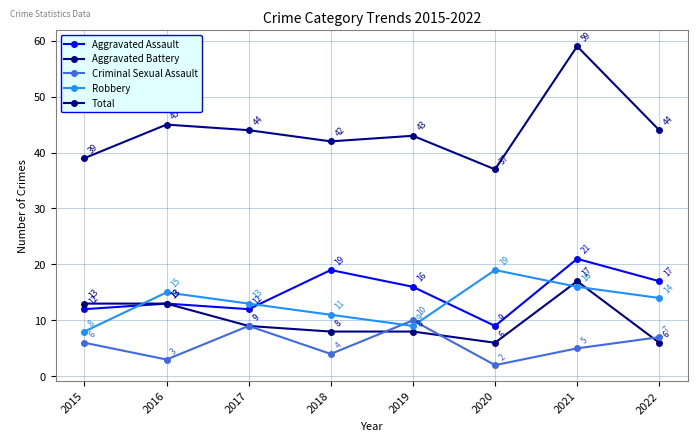

How many intersections are there between Robbery and Aggravated Assault?

4